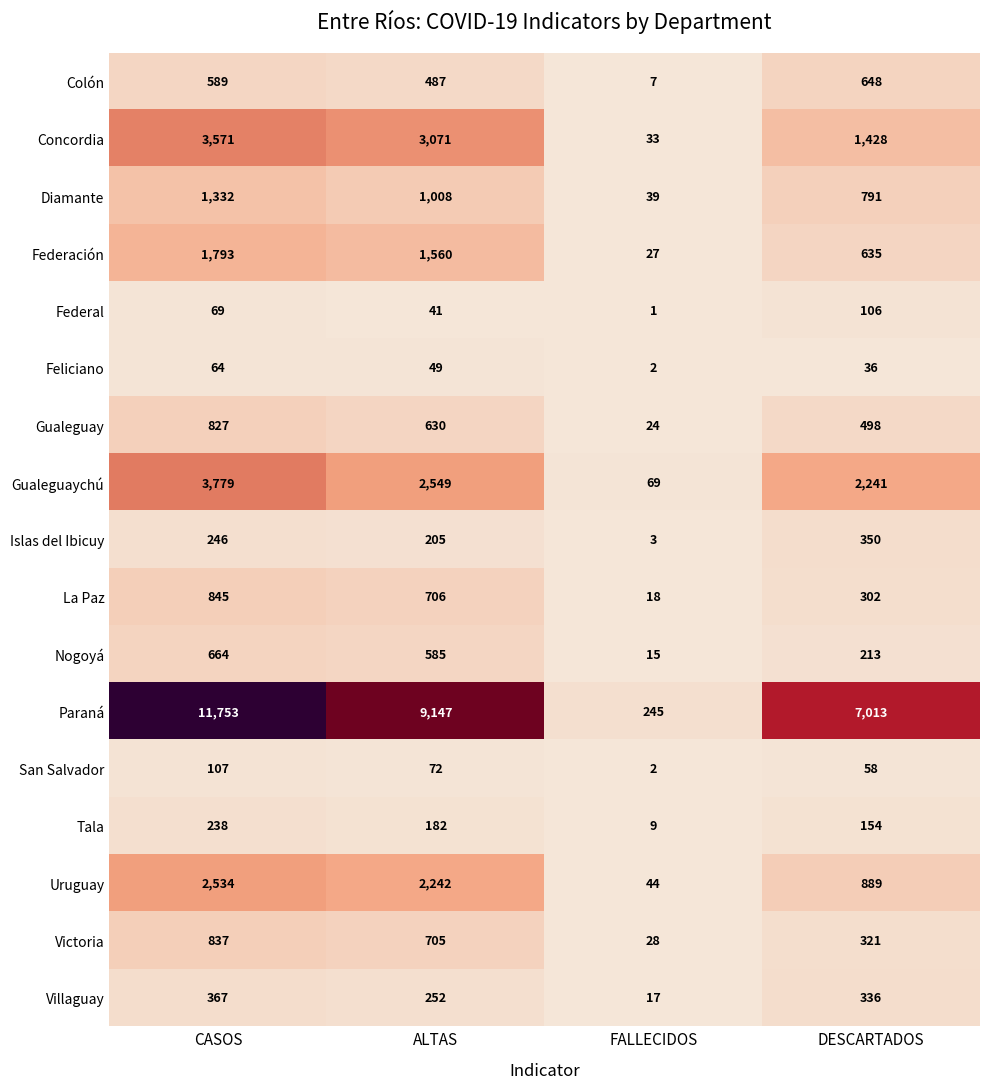

What is the total value across all series at ALTAS?

23491